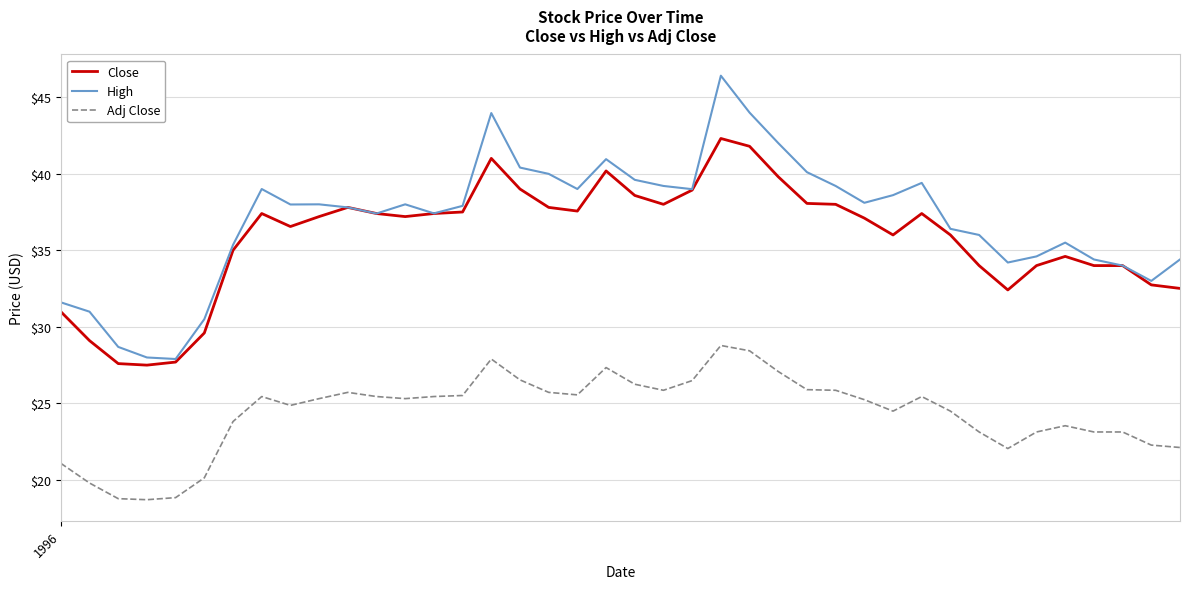

True or false: Close and Adj Close cross at least once.

False